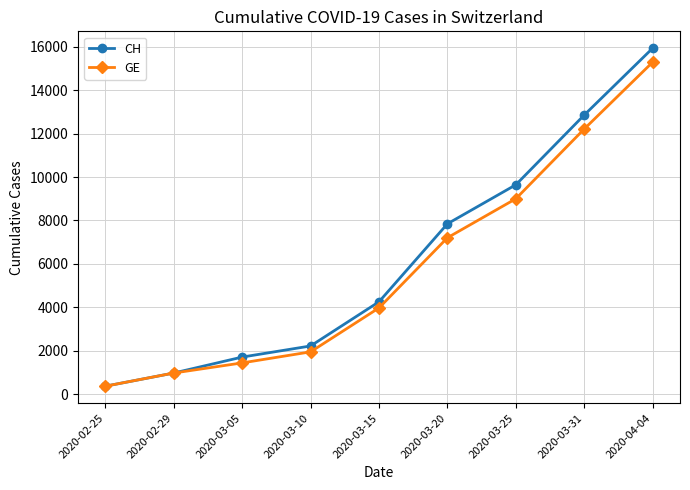

Which series has the largest range (max minus min)?

CH